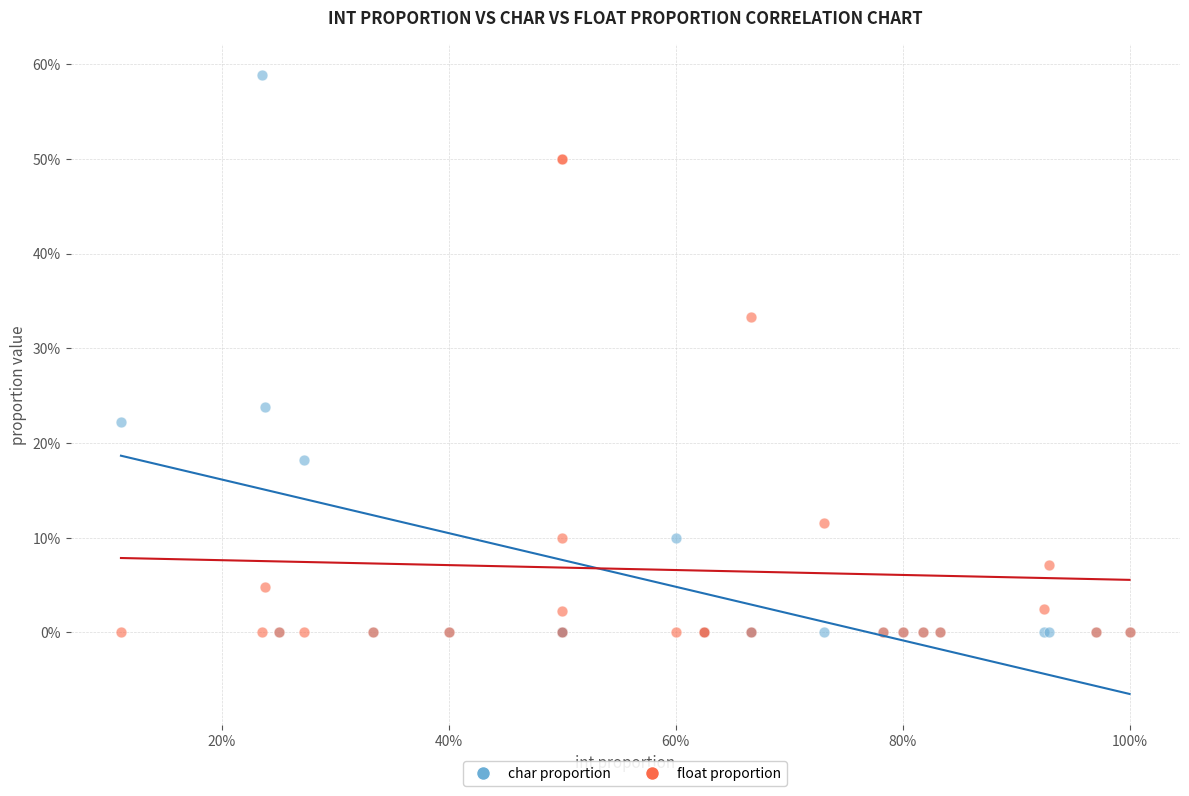

Which series contains the highest Y value?

char proportion